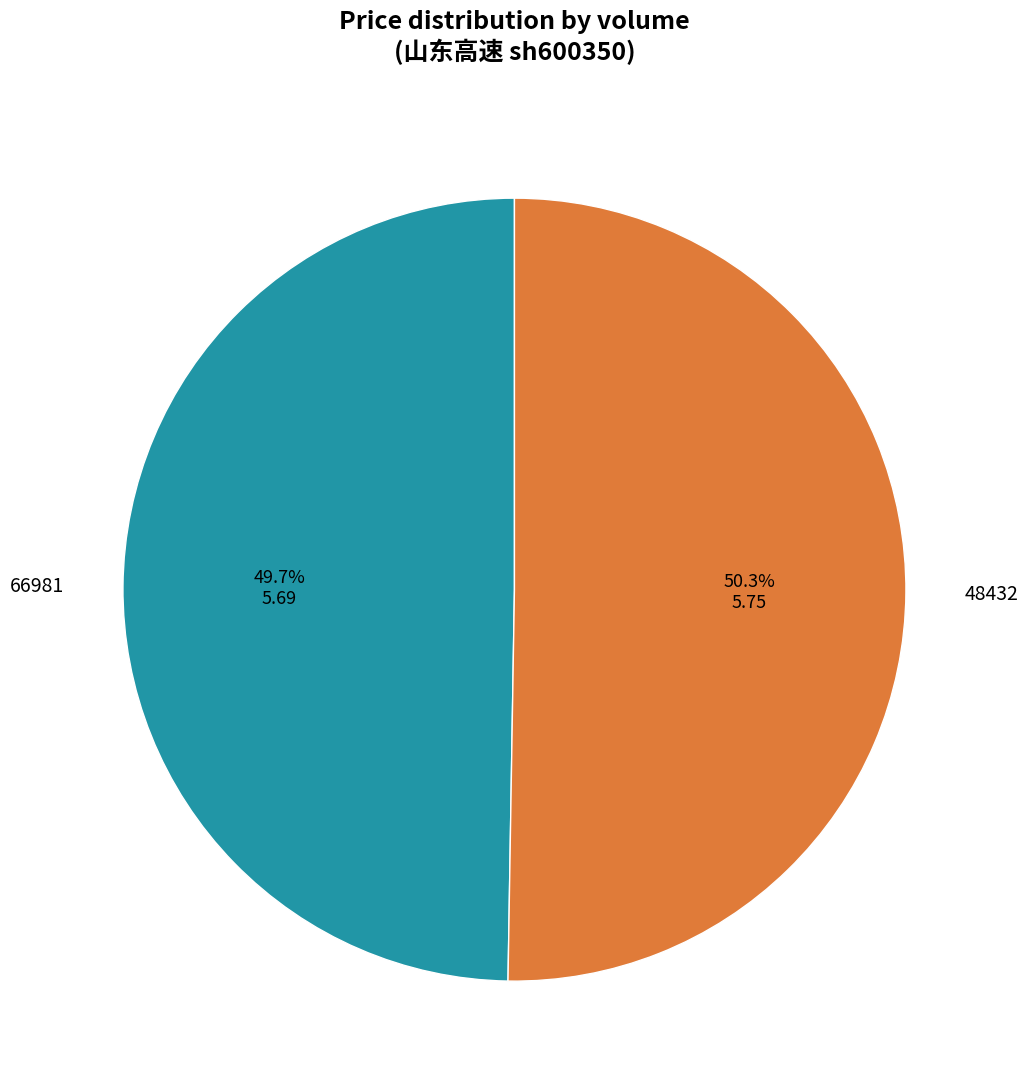

Which slice is the smallest?

66981